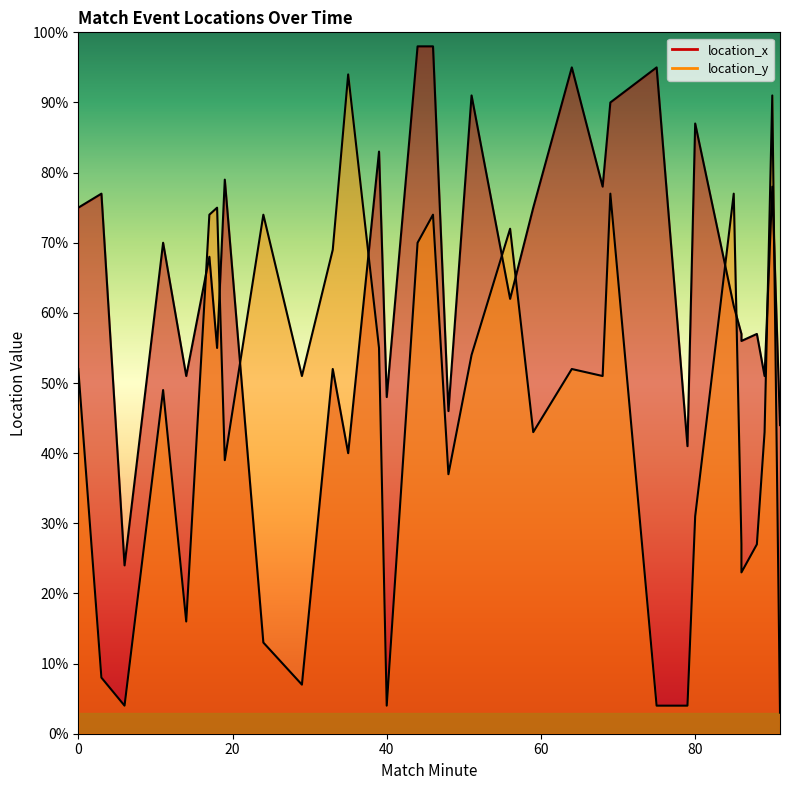

What is the sum of the location_x values at 68 and 14?

129